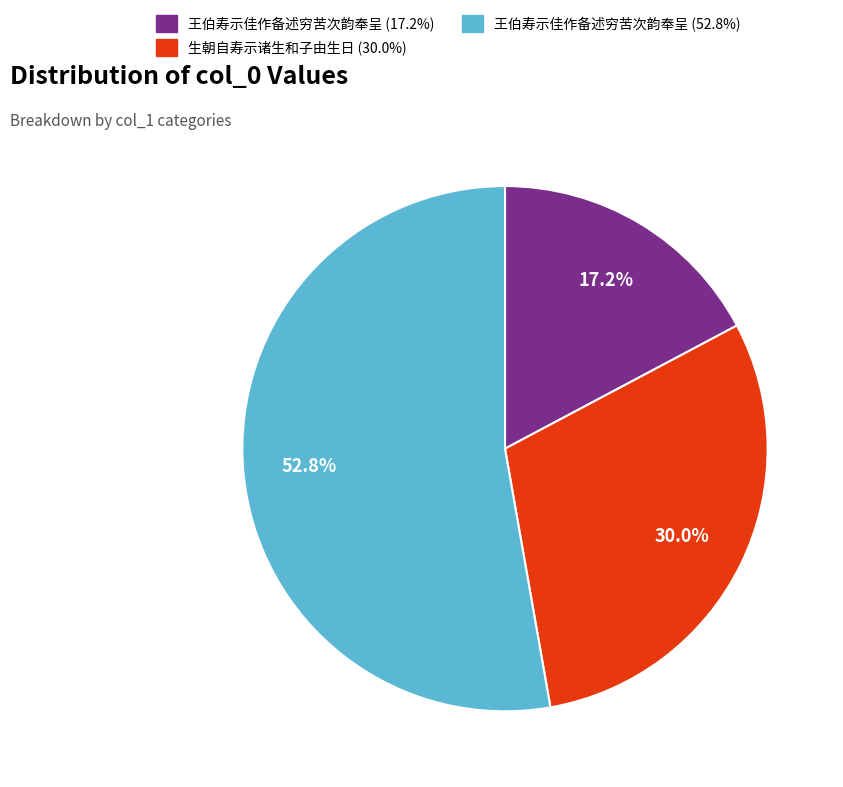

Is there any slice that represents more than half of the pie?

Yes